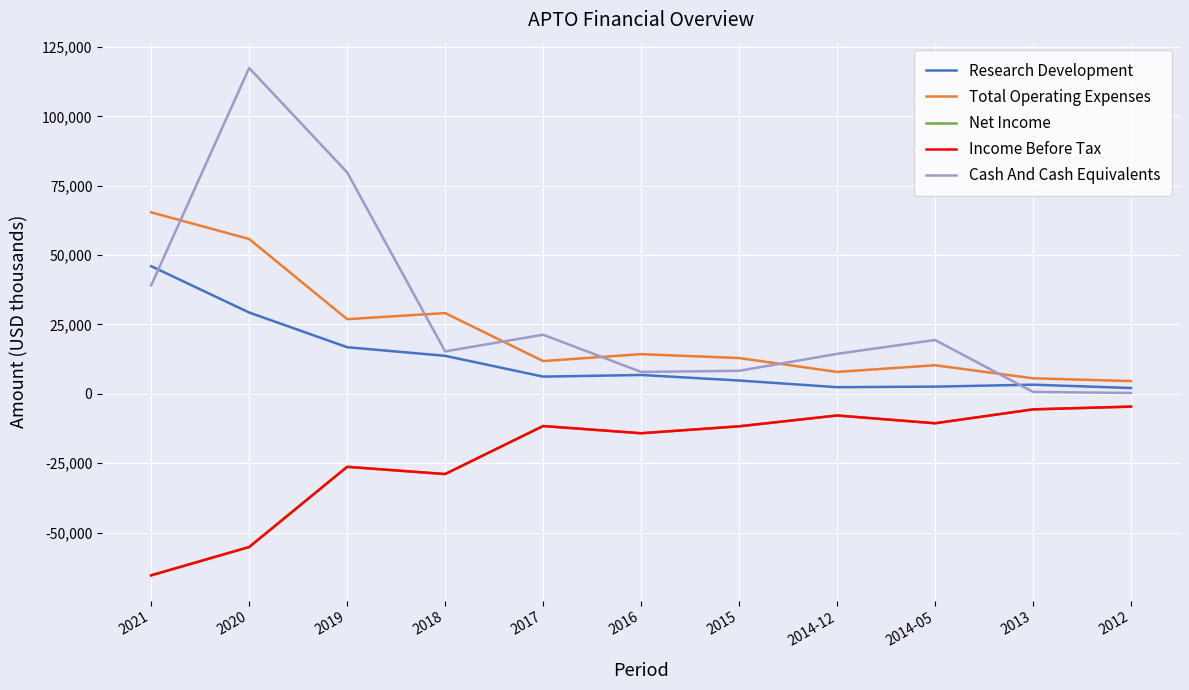

Which series has the widest spread of values?

Cash And Cash Equivalents